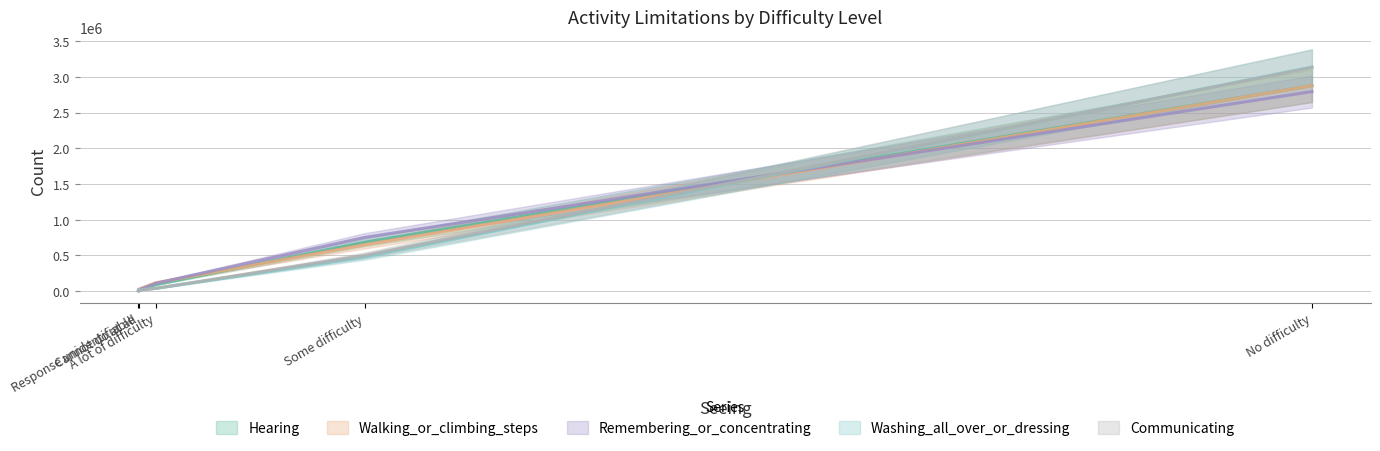

At which category is the sum across all series the highest?

No difficulty